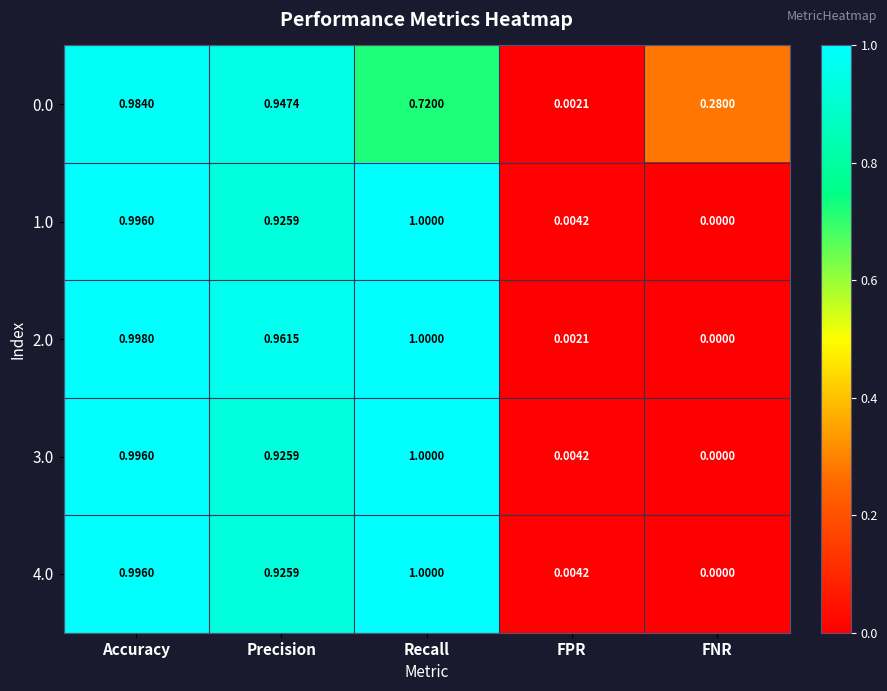

Which label corresponds to the largest value in the chart?

Recall